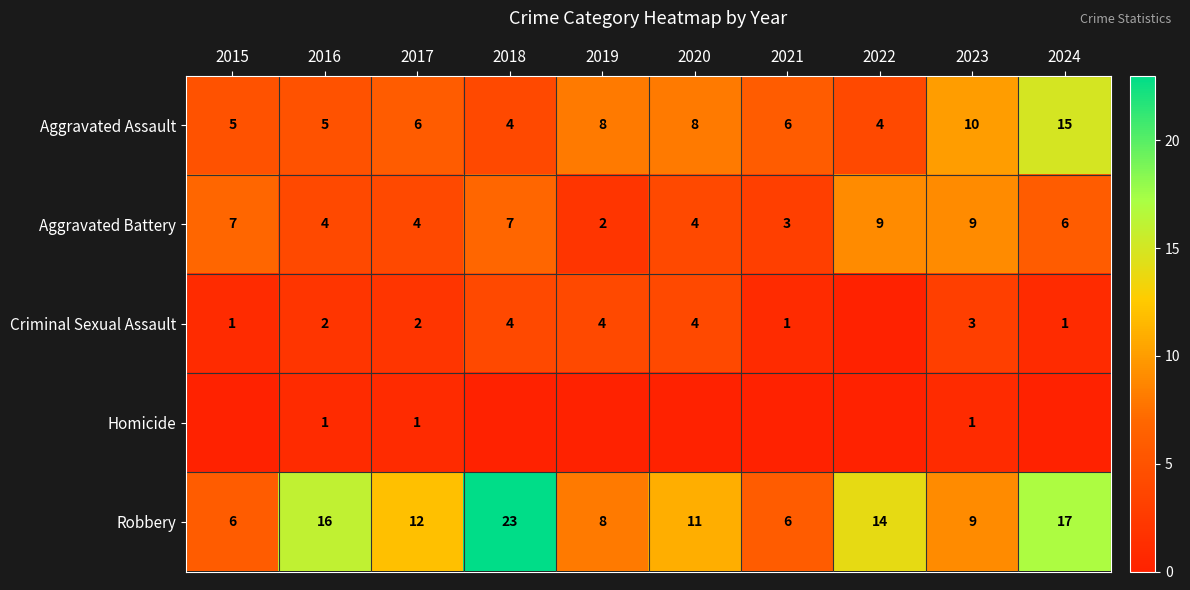

What is the sum of the Robbery values at 2017 and 2024?

29